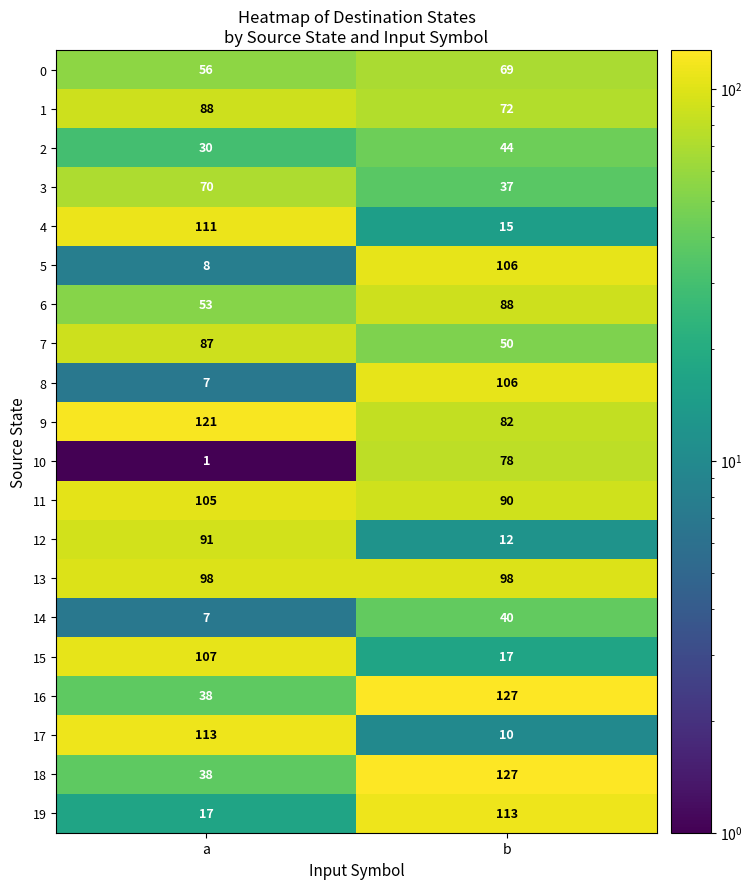

Which series has the widest spread of values?

17